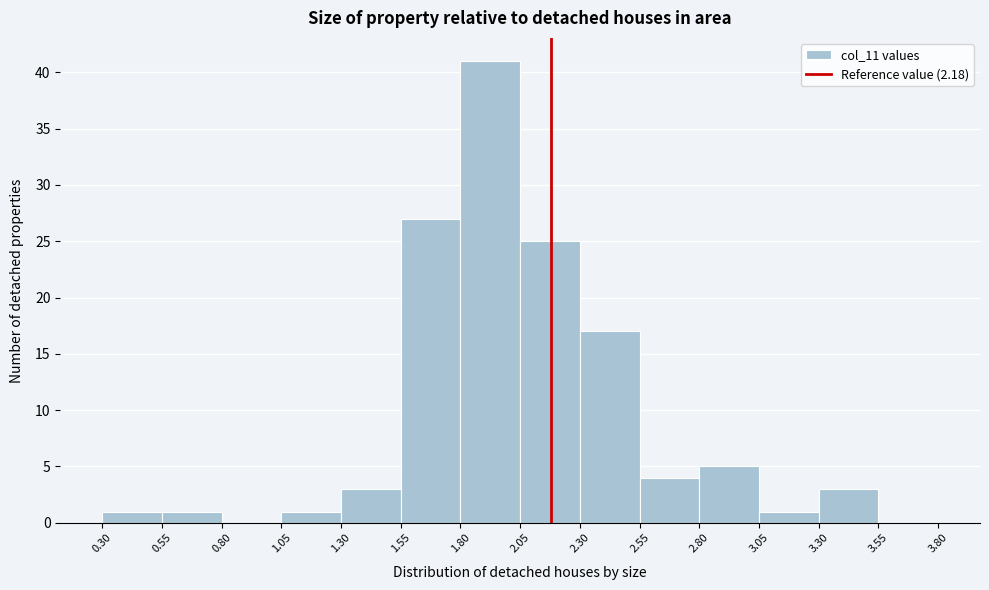

Reading left to right, transcribe this chart: for each bar, give the range it covers on the x-axis and its height. The values are not printed on the chart, so give them approximately, as read against the axis.

0.30 to 0.55: 1
0.55 to 0.80: 1
0.80 to 1.05: 0
1.05 to 1.30: 1
1.30 to 1.55: 3
1.55 to 1.80: 27
1.80 to 2.05: 41
2.05 to 2.30: 25
2.30 to 2.55: 17
2.55 to 2.80: 4
2.80 to 3.05: 5
3.05 to 3.30: 1
3.30 to 3.55: 3
3.55 to 3.80: 0